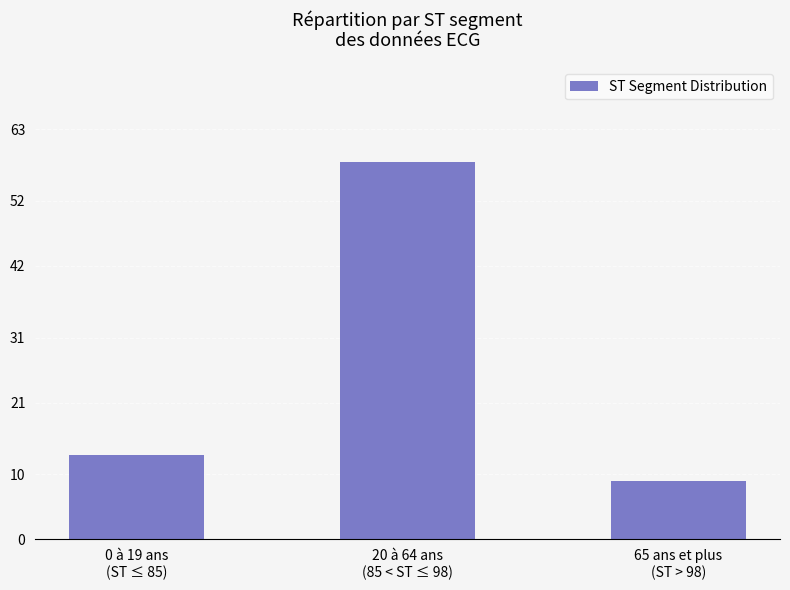

What is the label of the 3rd bar from the right?

0 à 19 ans
(ST ≤ 85)